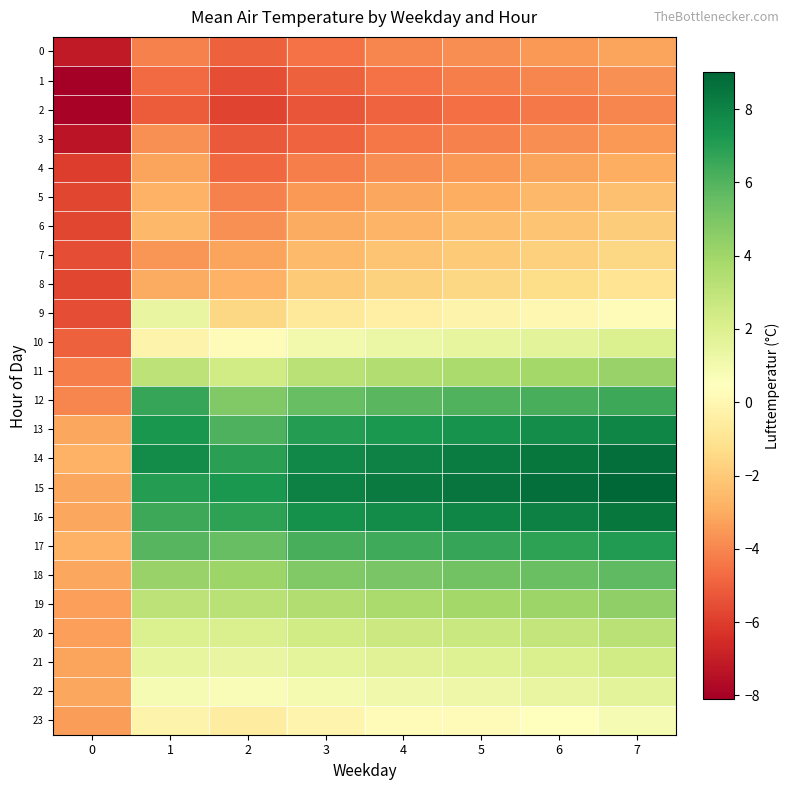

Which has a higher value, 3 or 5?

5